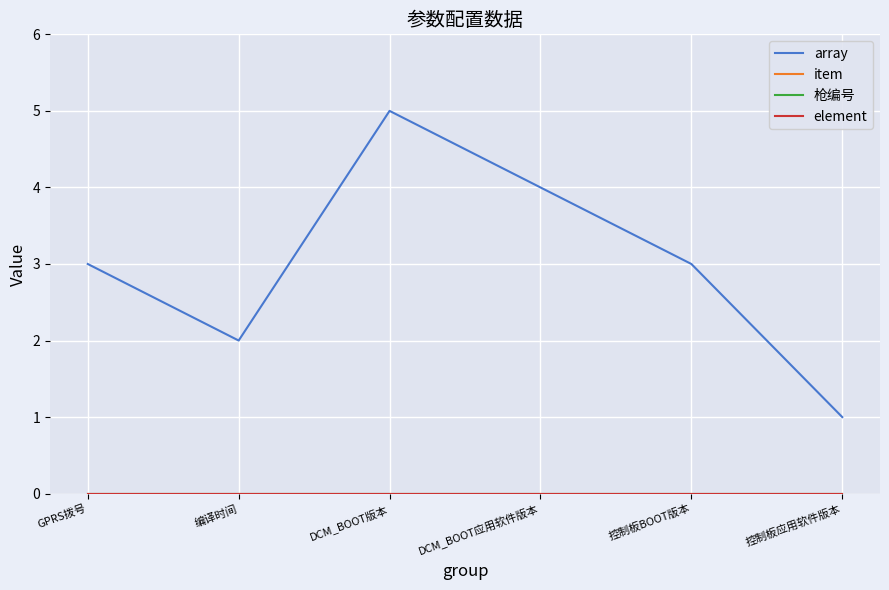

Is this an area chart (filled region under the line)?

No